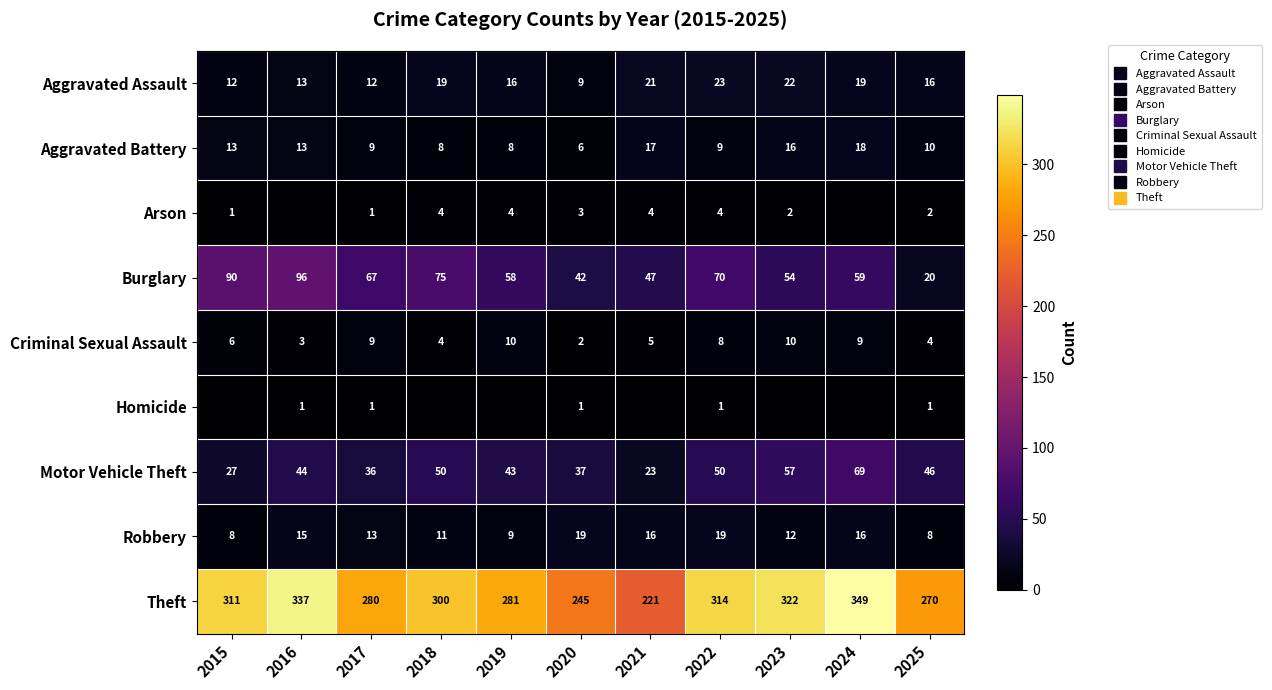

Which series changed the most between 2019 and 2023?

Theft